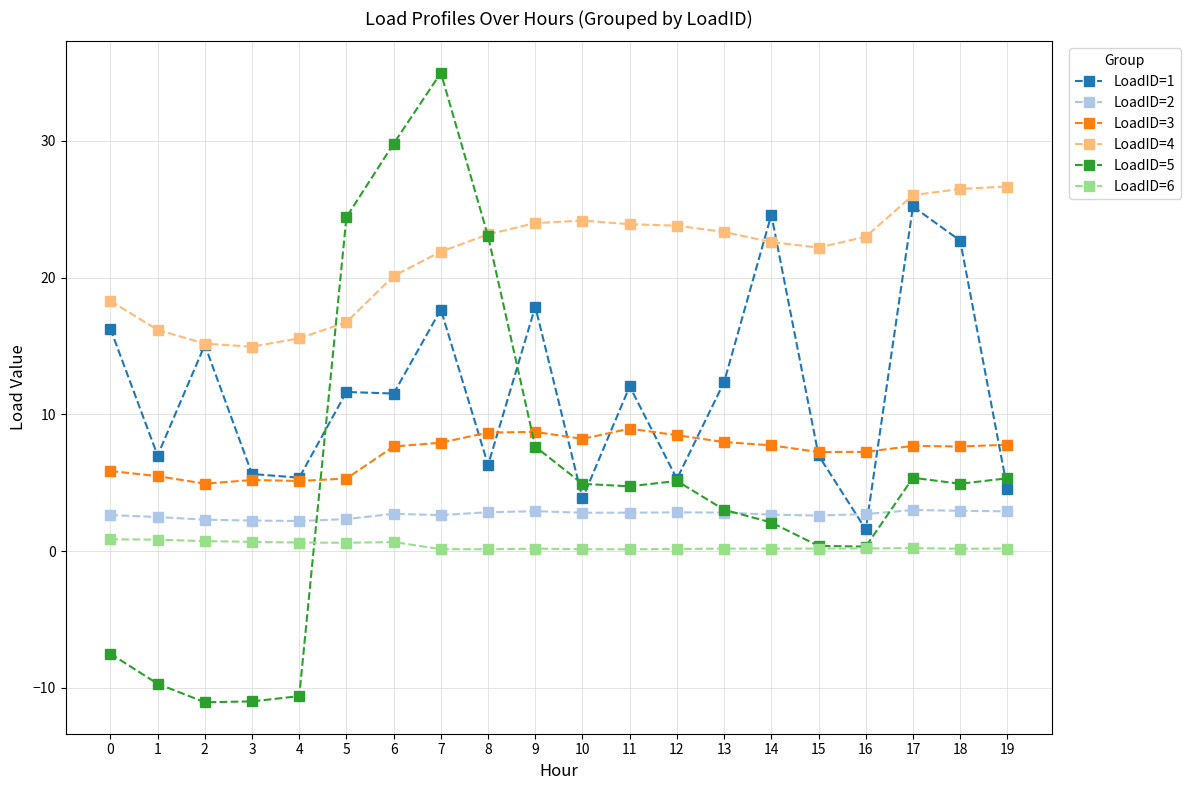

How many categories are shown in the chart?

20